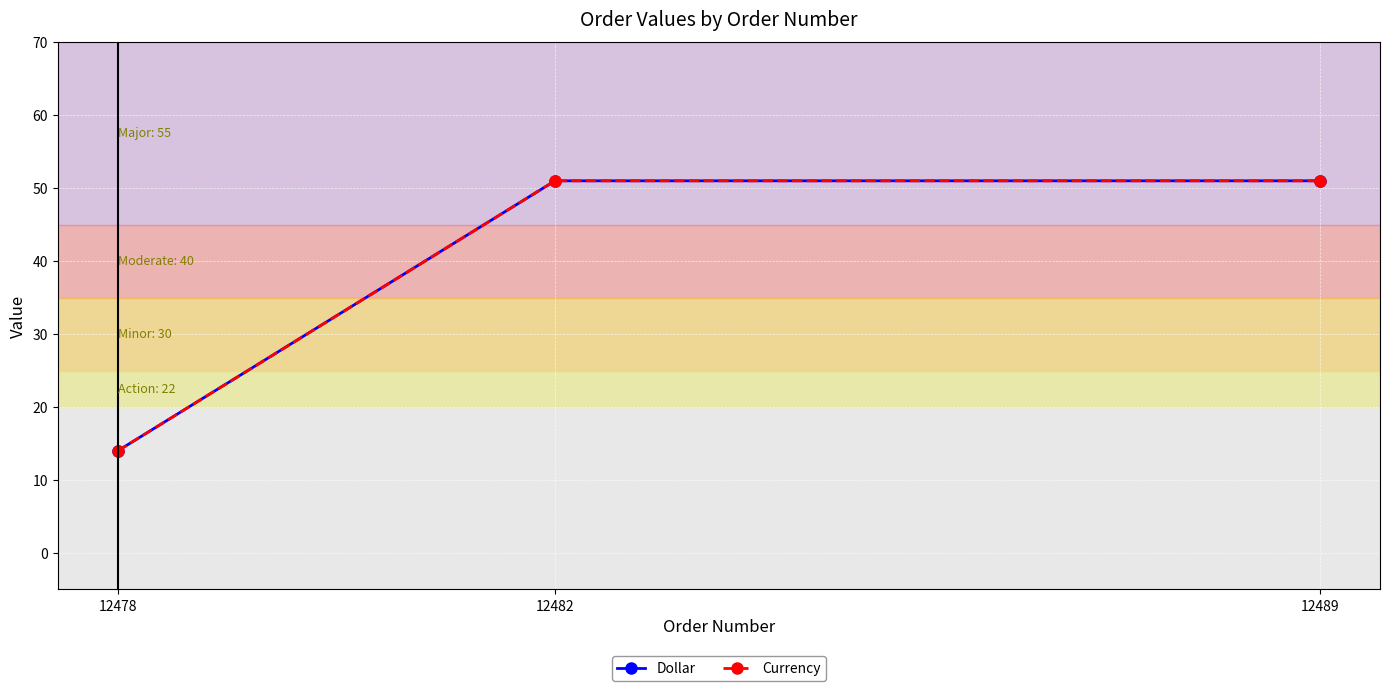

Reading right to left, transcribe all the data shown in this chart.

Dollar: 12489=51	12482=51	12478=14
Currency: 12489=51	12482=51	12478=14